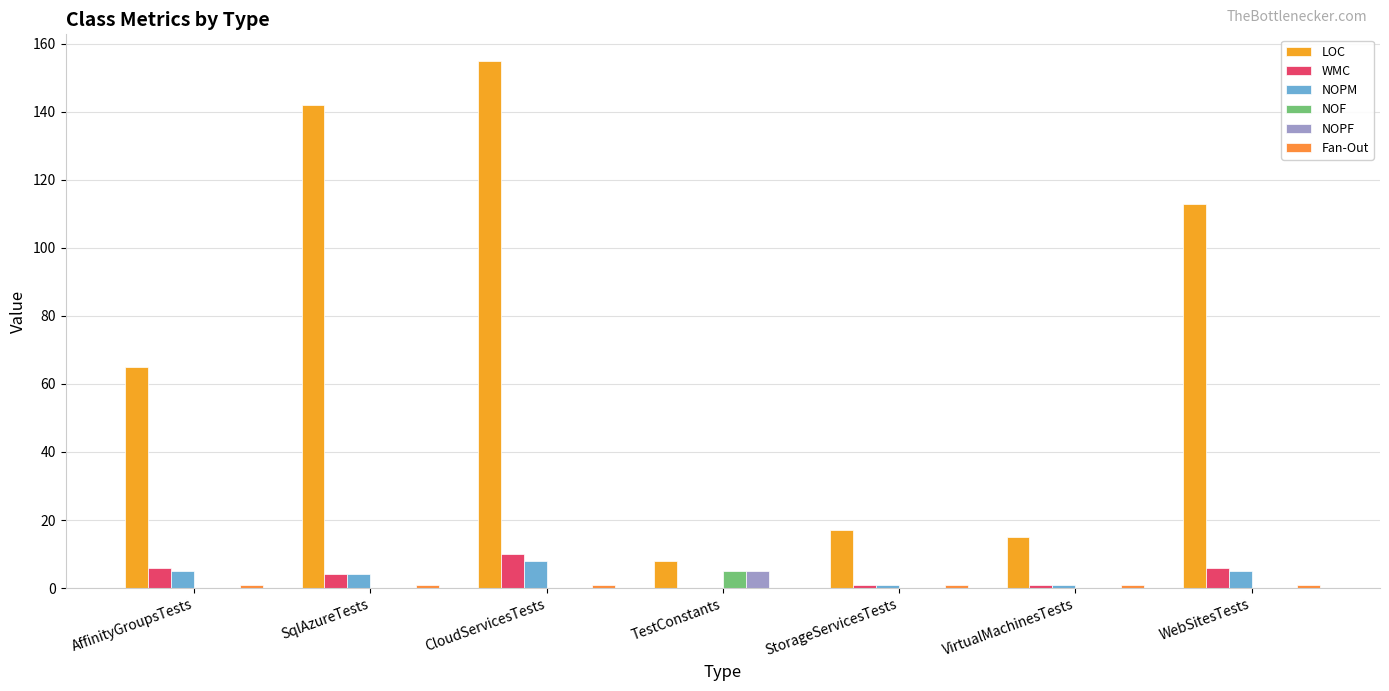

Reading left to right, transcribe all the data shown in this chart.

LOC: AffinityGroupsTests=65	SqlAzureTests=142	CloudServicesTests=155	TestConstants=8	StorageServicesTests=17	VirtualMachinesTests=15	WebSitesTests=113
WMC: AffinityGroupsTests=6	SqlAzureTests=4	CloudServicesTests=10	TestConstants=0	StorageServicesTests=1	VirtualMachinesTests=1	WebSitesTests=6
NOPM: AffinityGroupsTests=5	SqlAzureTests=4	CloudServicesTests=8	TestConstants=0	StorageServicesTests=1	VirtualMachinesTests=1	WebSitesTests=5
NOF: AffinityGroupsTests=0	SqlAzureTests=0	CloudServicesTests=0	TestConstants=5	StorageServicesTests=0	VirtualMachinesTests=0	WebSitesTests=0
NOPF: AffinityGroupsTests=0	SqlAzureTests=0	CloudServicesTests=0	TestConstants=5	StorageServicesTests=0	VirtualMachinesTests=0	WebSitesTests=0
Fan-Out: AffinityGroupsTests=1	SqlAzureTests=1	CloudServicesTests=1	TestConstants=0	StorageServicesTests=1	VirtualMachinesTests=1	WebSitesTests=1